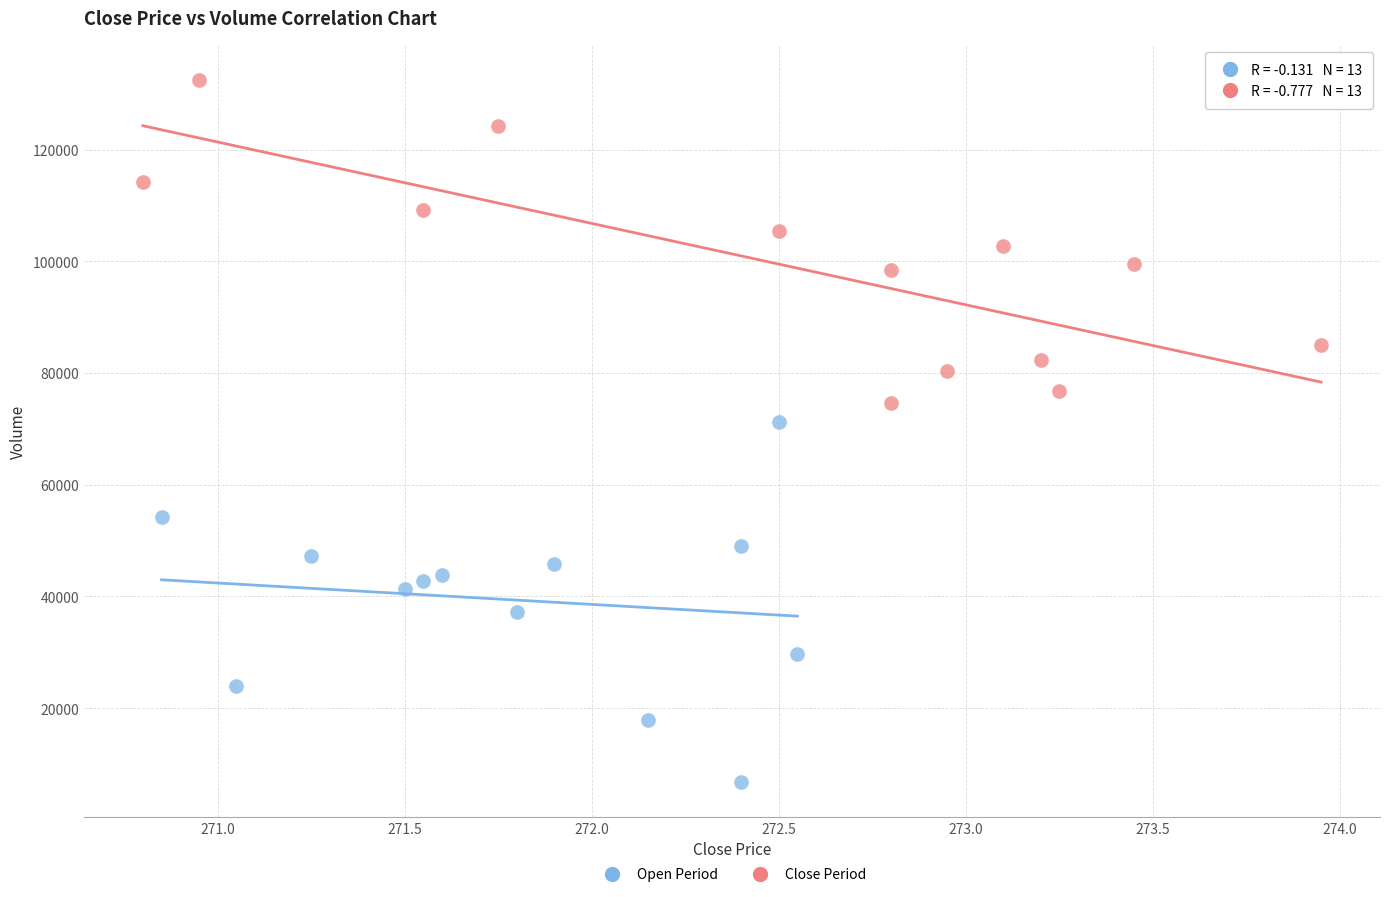

Which series has the widest spread of Y values?

Open Period